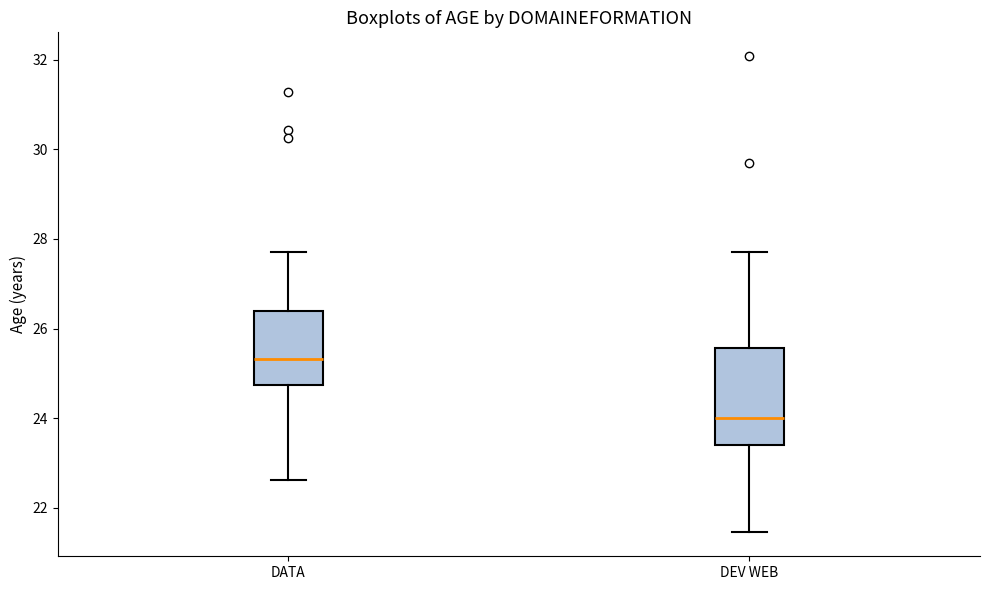

Which box has the lowest median line?

DEV WEB